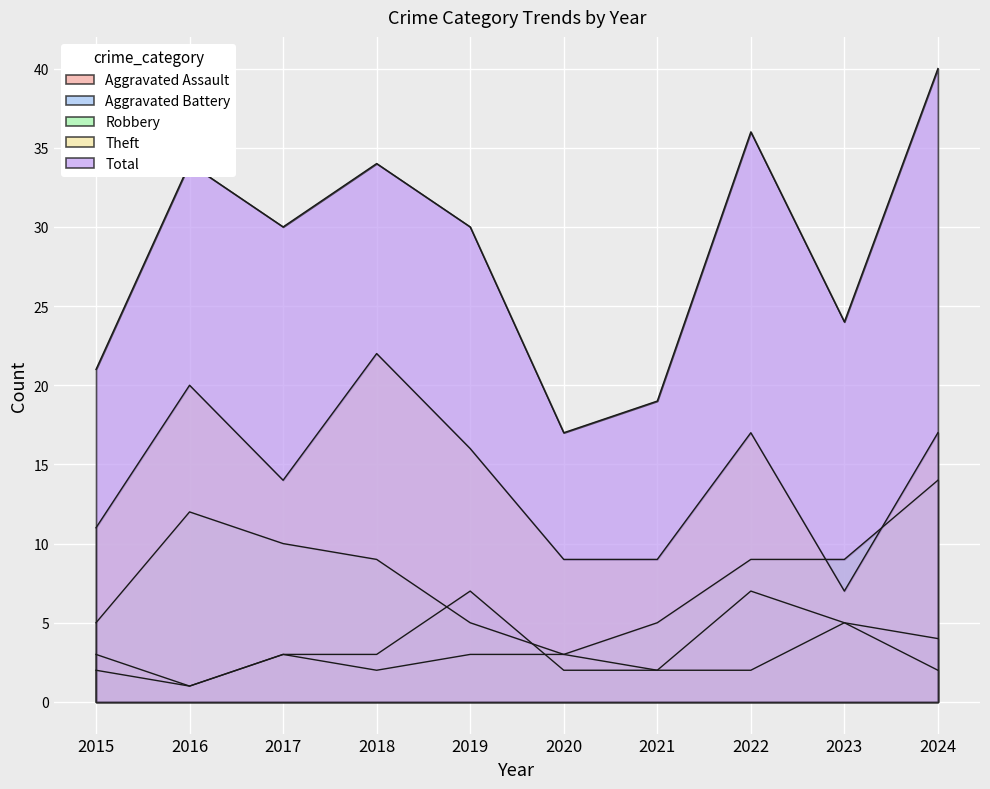

Between 2015 and 2016, which is larger?

2015